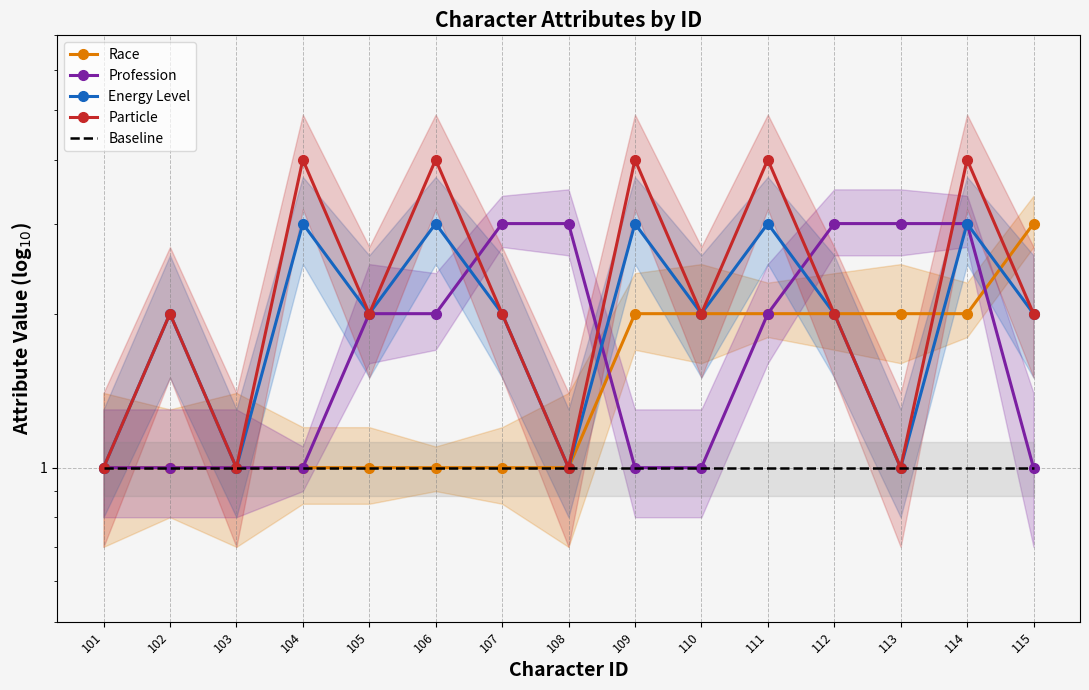

True or false: Particle and Baseline intersect in this chart.

False